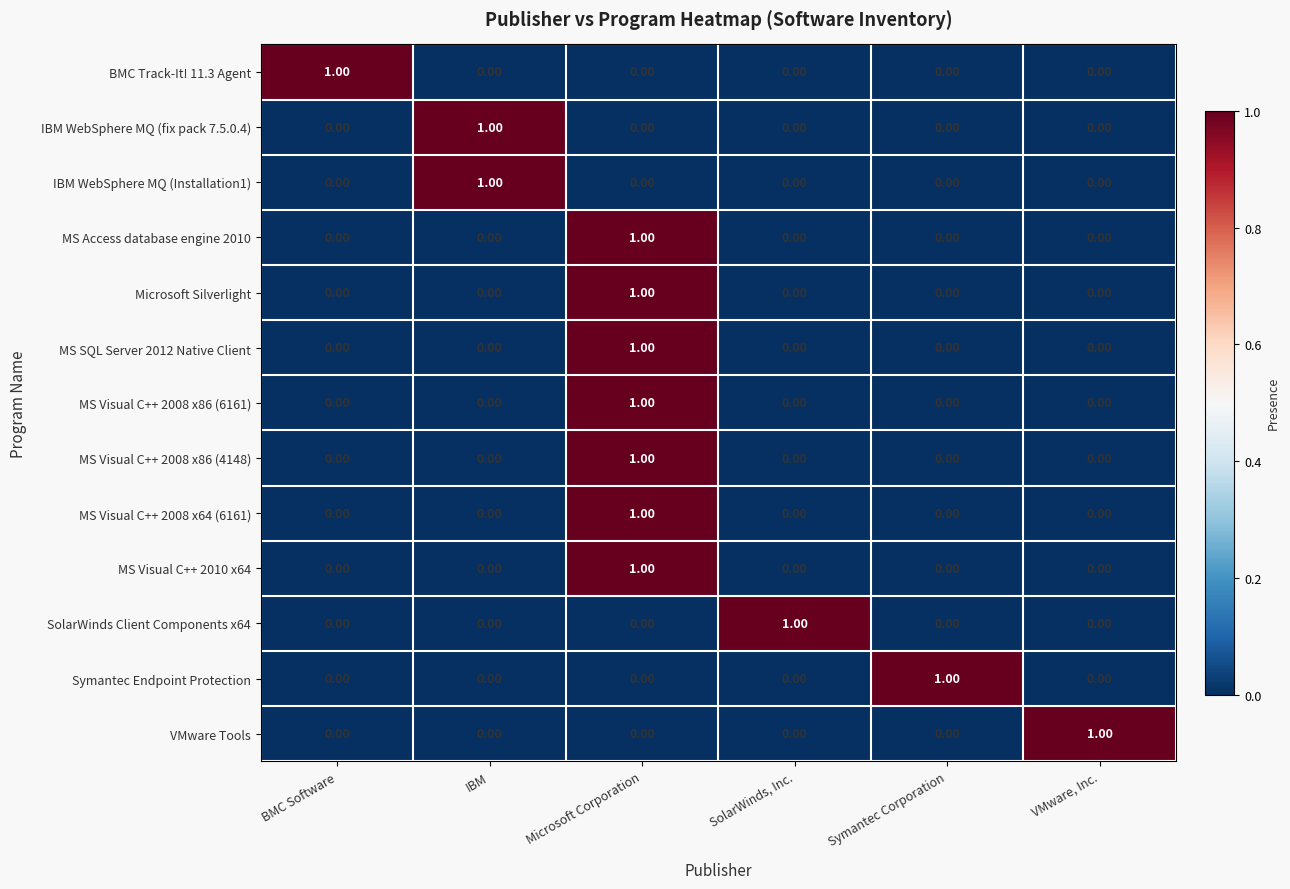

At which category is the sum across all series the highest?

Microsoft Corporation